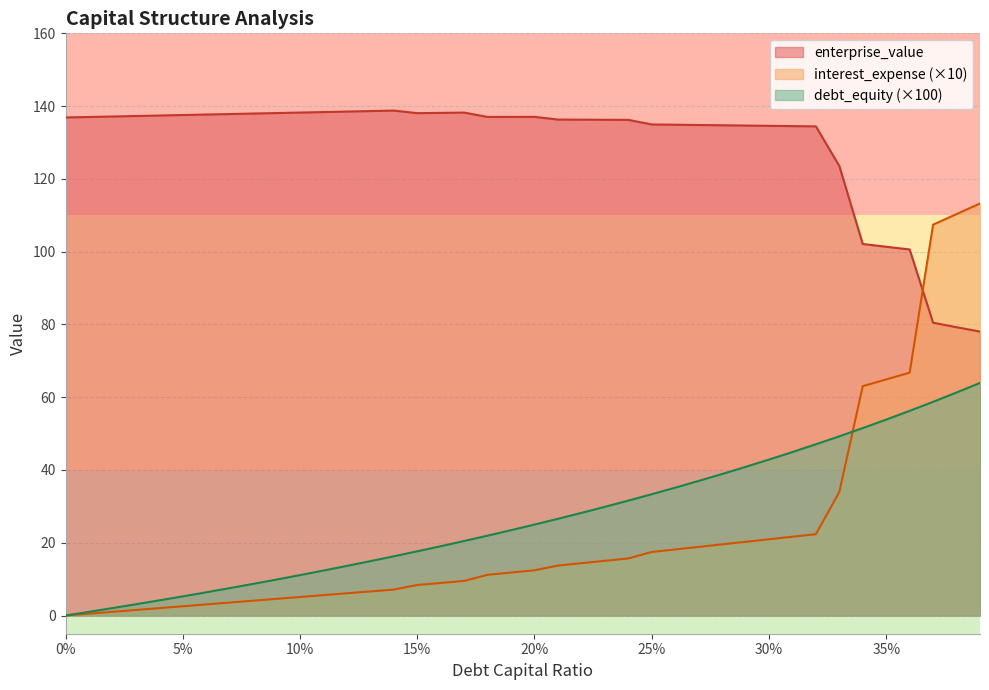

Between which two adjacent categories do enterprise_value and interest_expense first intersect?

0.36 and 0.37